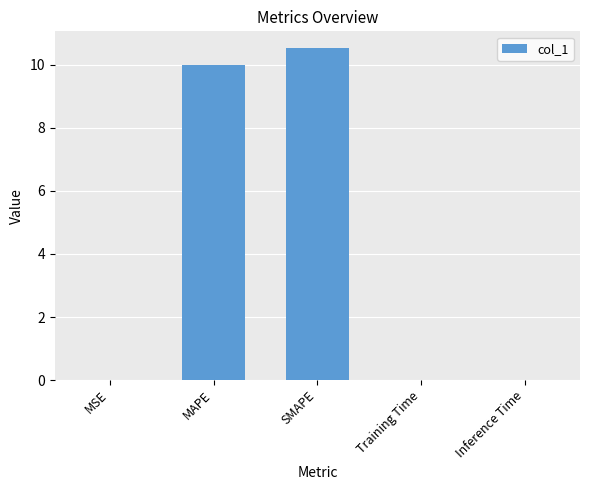

Which has a higher value, Inference Time or SMAPE?

SMAPE